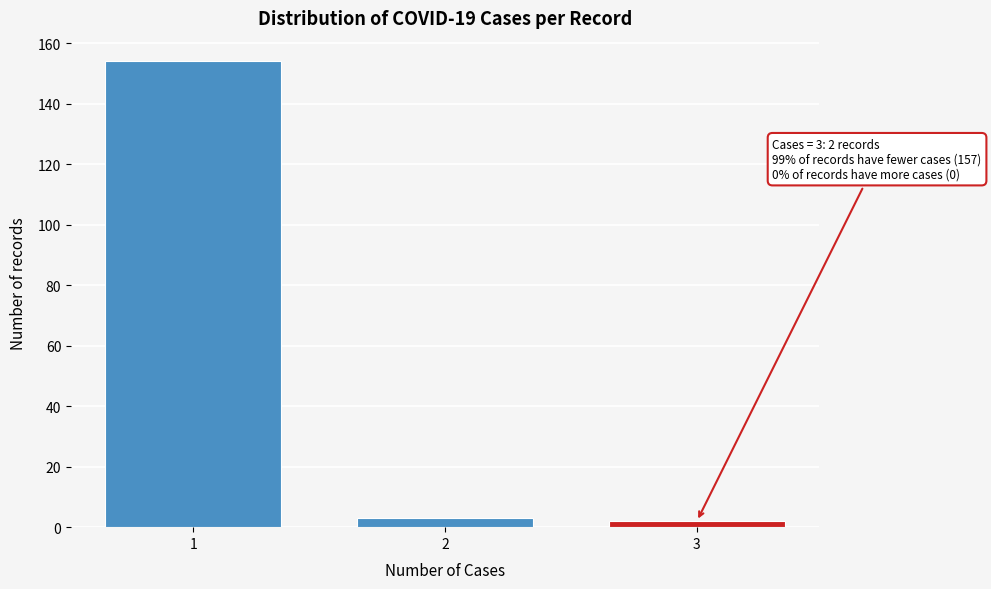

Reading left to right, what are all the values shown in this chart?

154	3	2